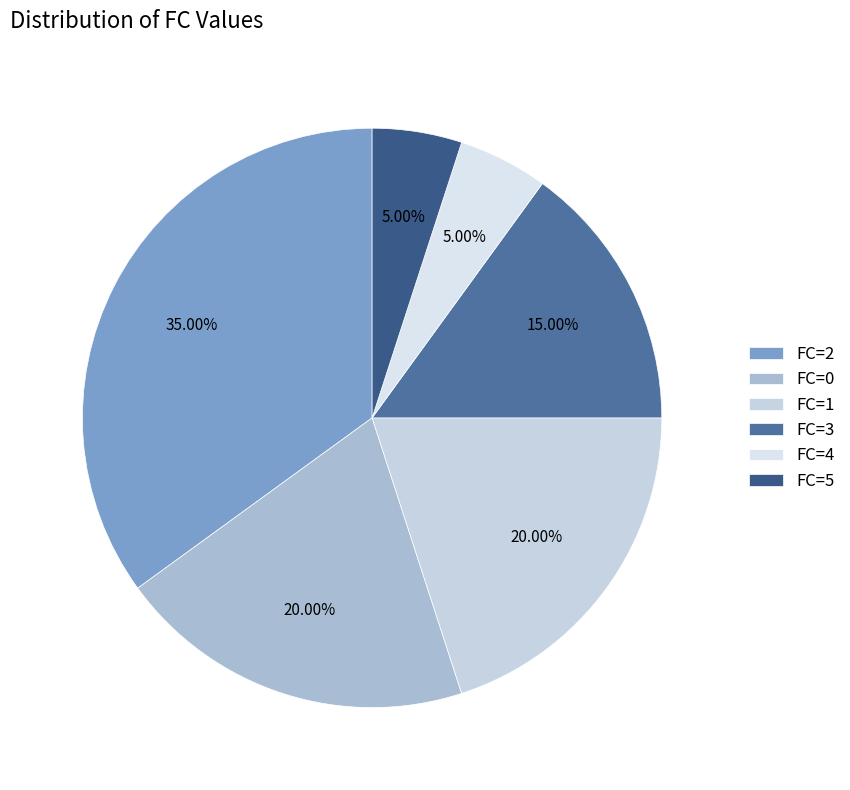

How many segments does this pie chart have?

6